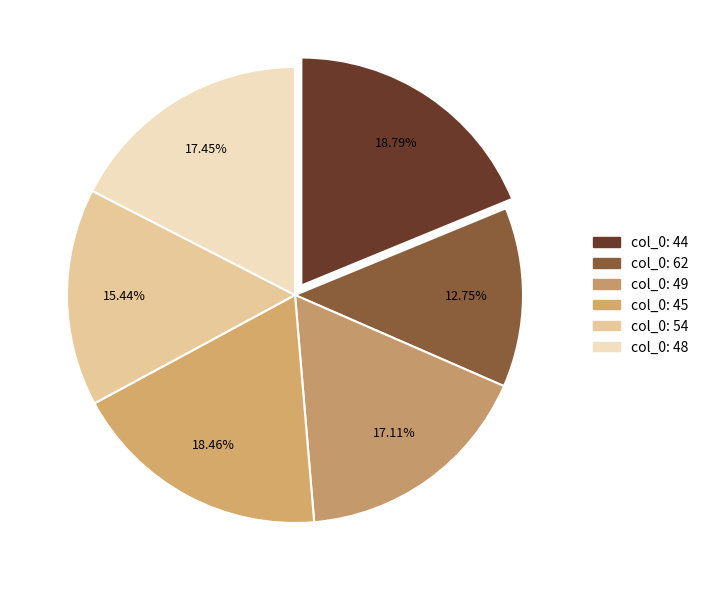

Which category has the smallest portion of the pie?

62